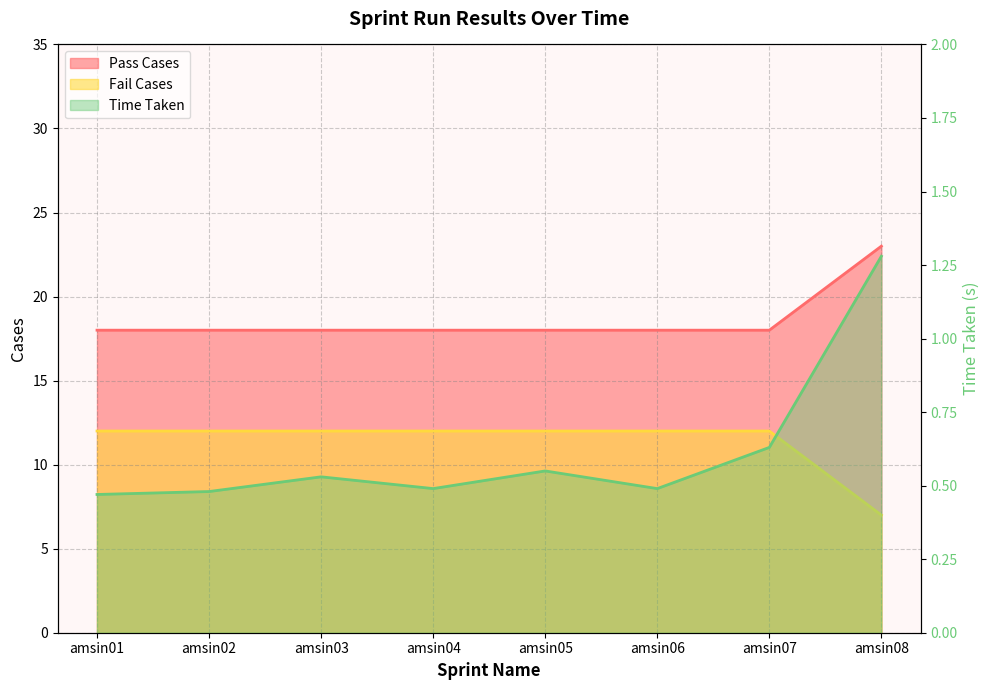

Which series has the largest total across all categories?

Pass Cases